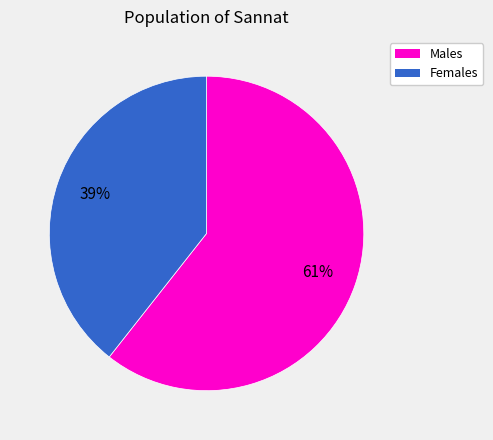

Combined, do Females and Males account for over 50%?

Yes